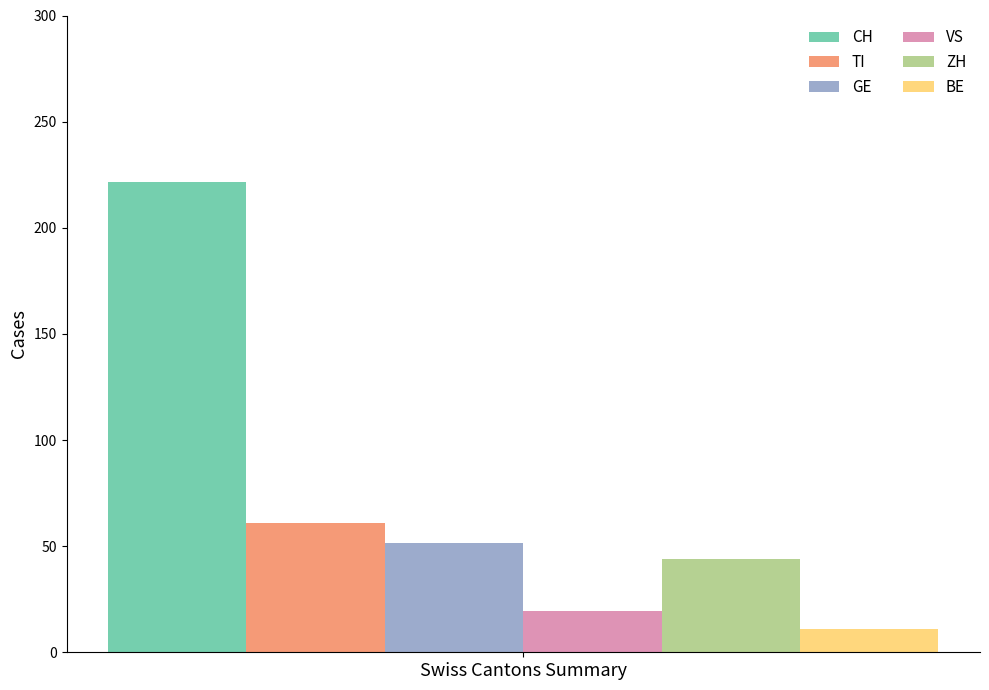

What is the maximum value shown in the chart?

221.6